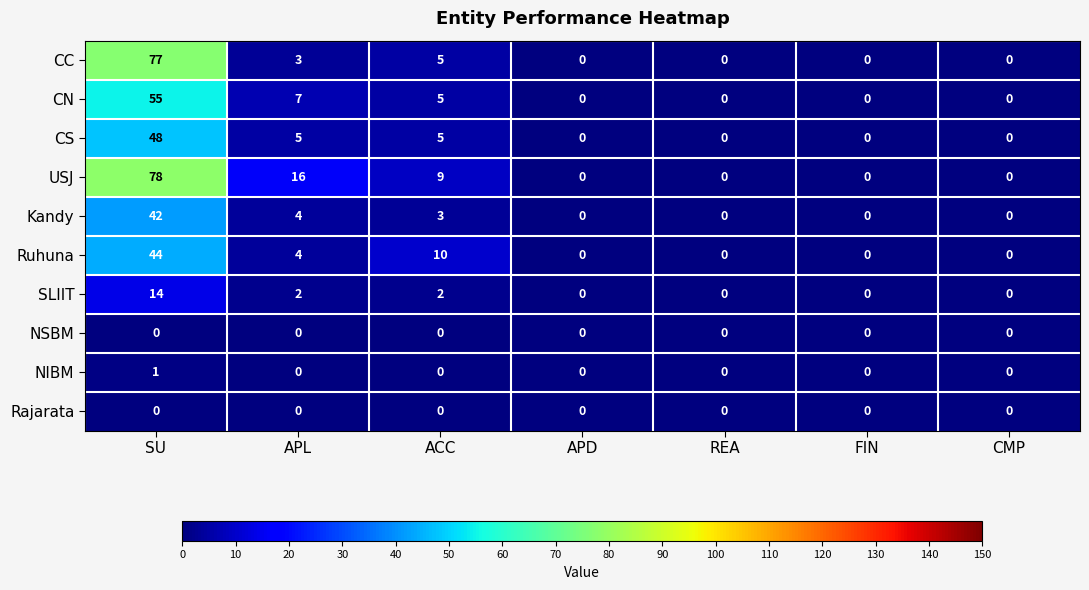

True or false: NSBM has a value of 0 at FIN.

True